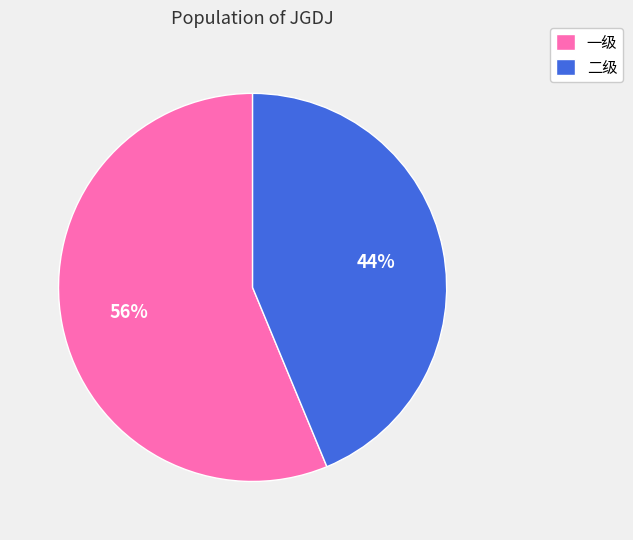

What percentage is the 一级 slice, to the nearest percent?

56%